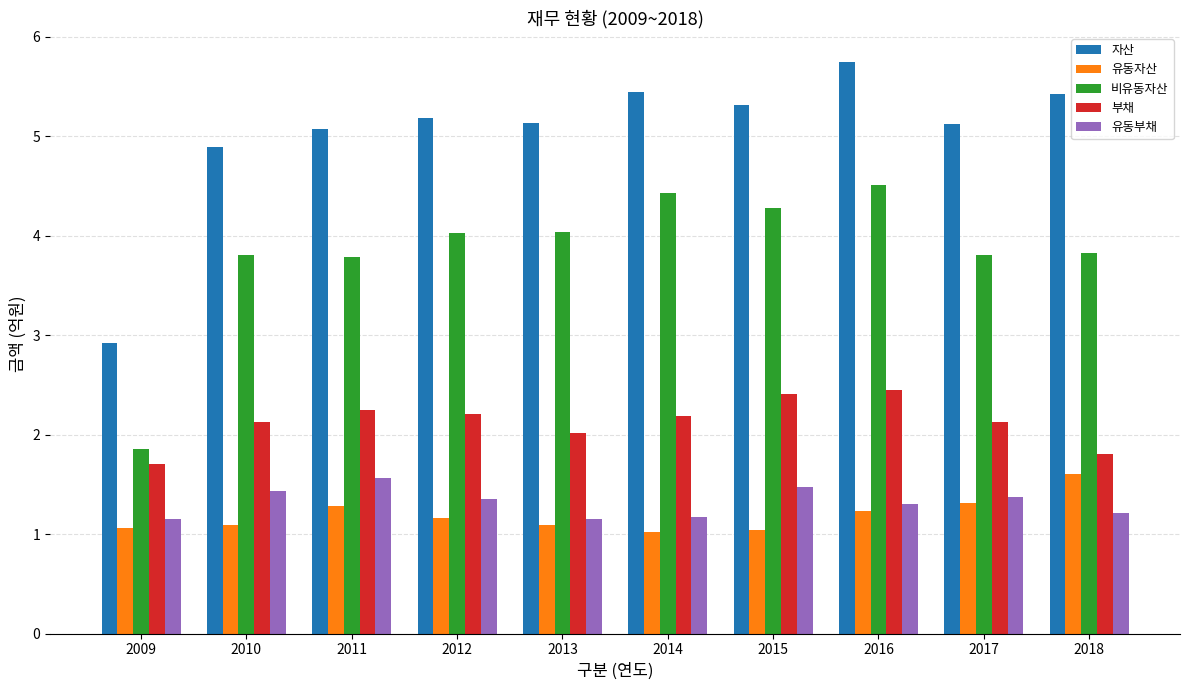

What is the value of the 유동부채 bar at the 9th from the left?

1.4